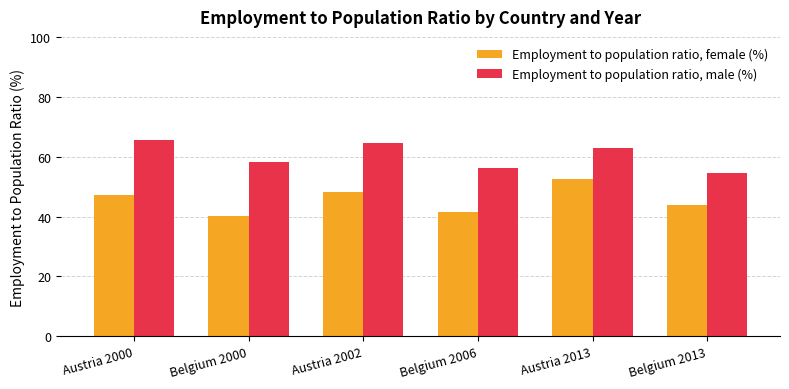

Count the number of categories in the chart.

6